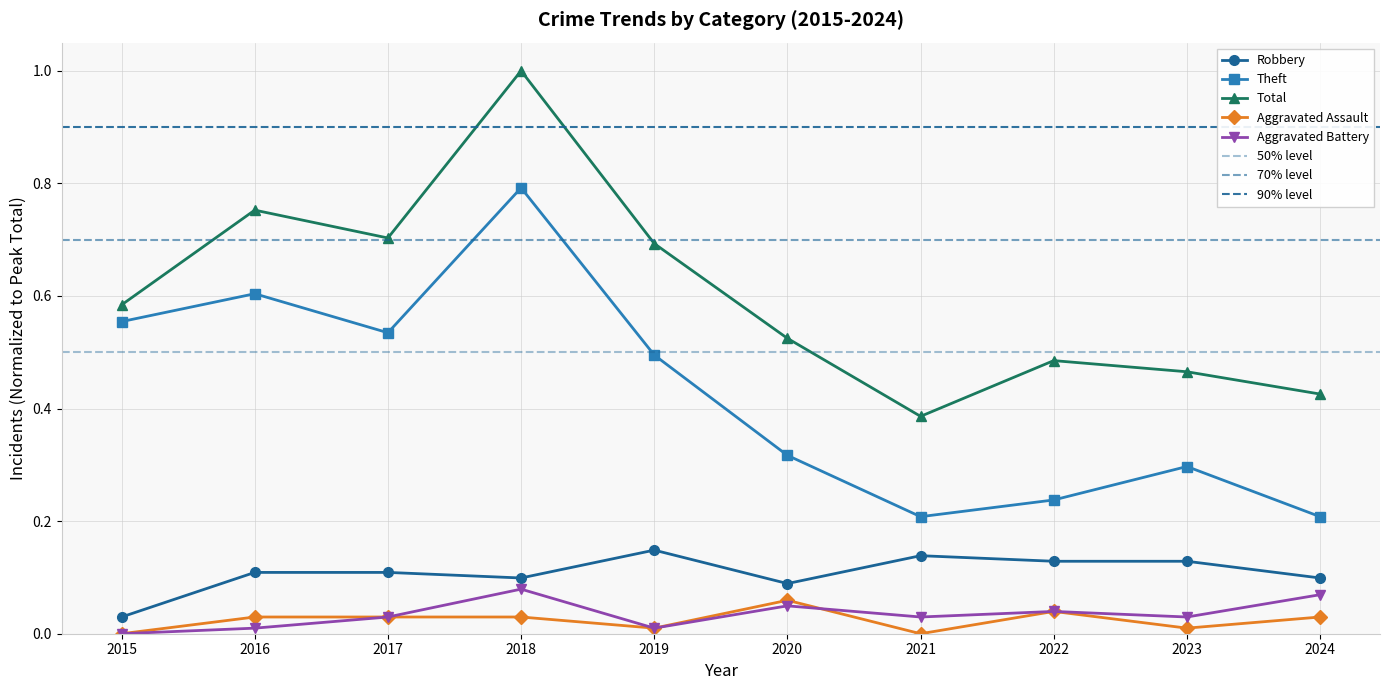

What are all the series names shown in the legend?

Robbery, Theft, Total, Aggravated Assault, Aggravated Battery